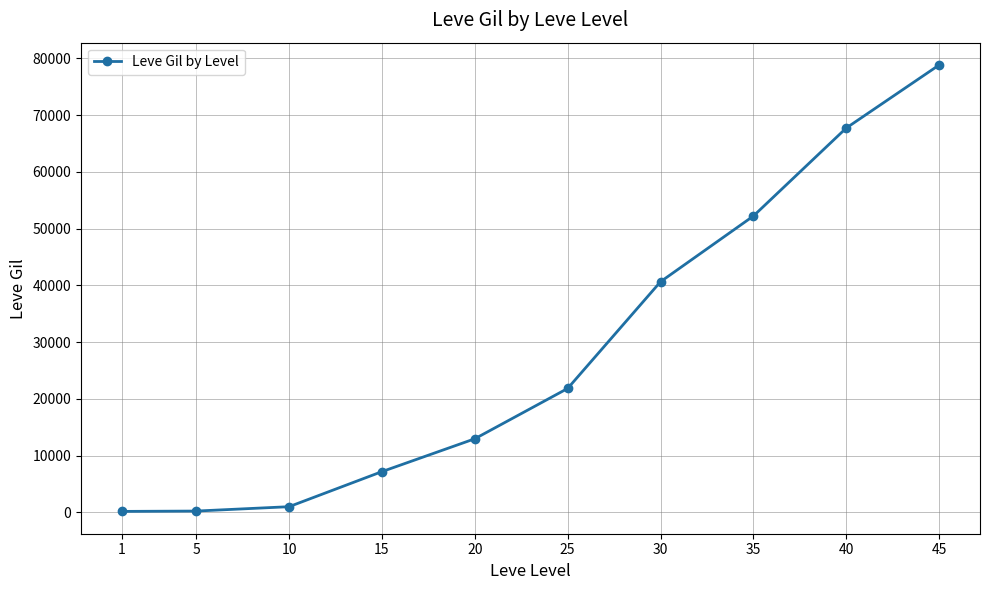

True or false: the data has more than 1 interior local peaks.

False